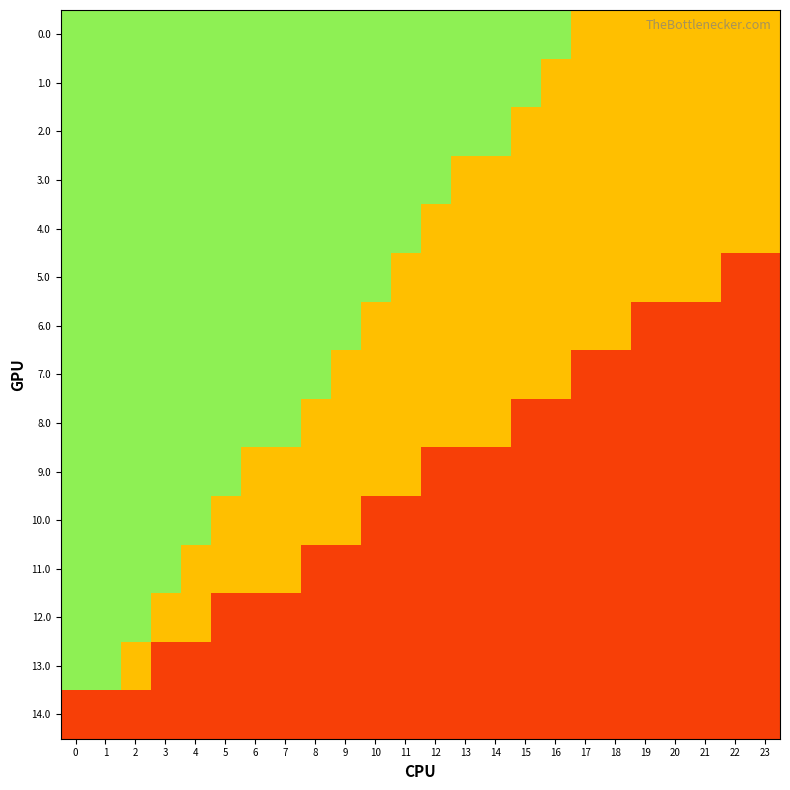

At how many categories does at least one series exceed 0?

24